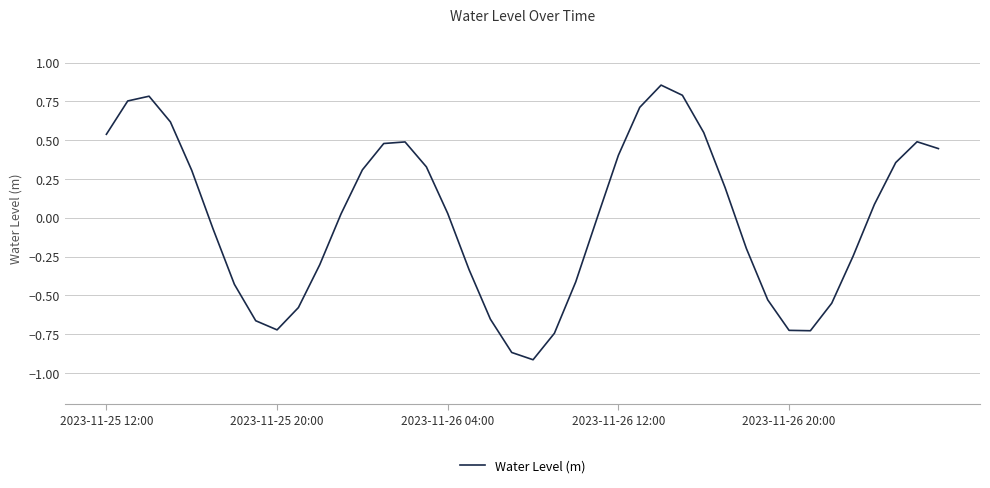

How many lines are shown in the chart?

1